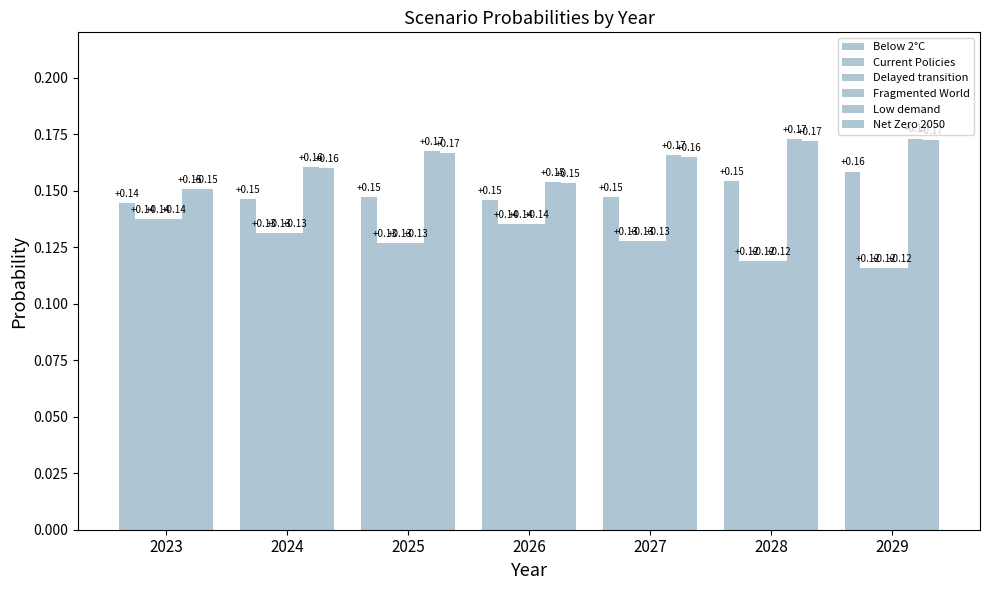

What is the difference between the highest and lowest values at 2028?

0.1